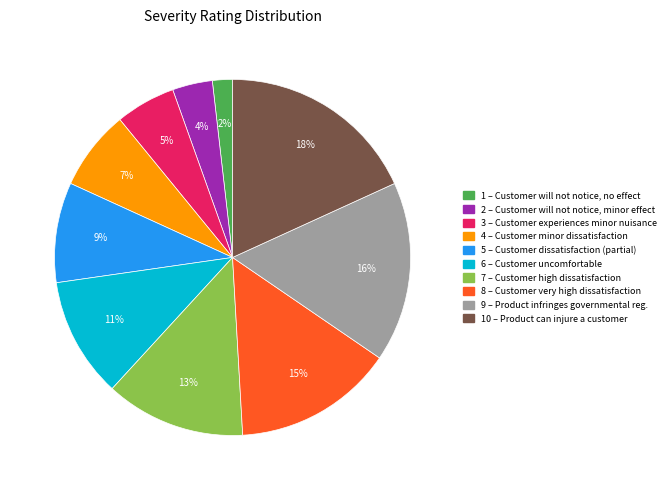

Does any single category account for the majority?

No